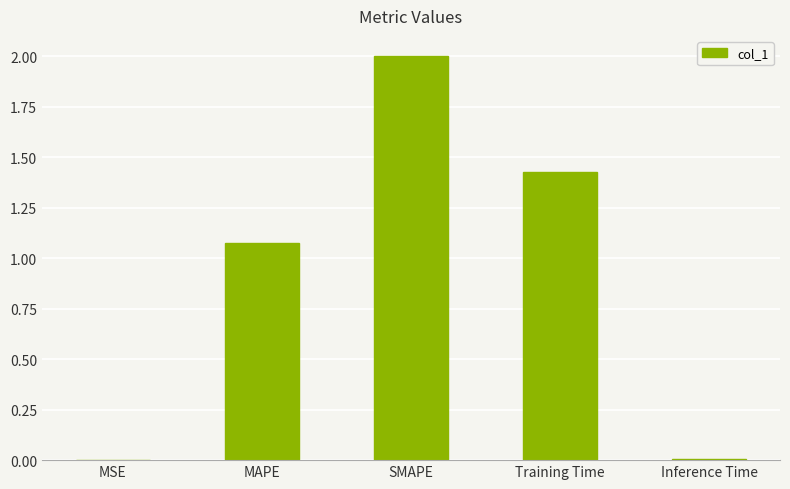

What is the average value?

0.9